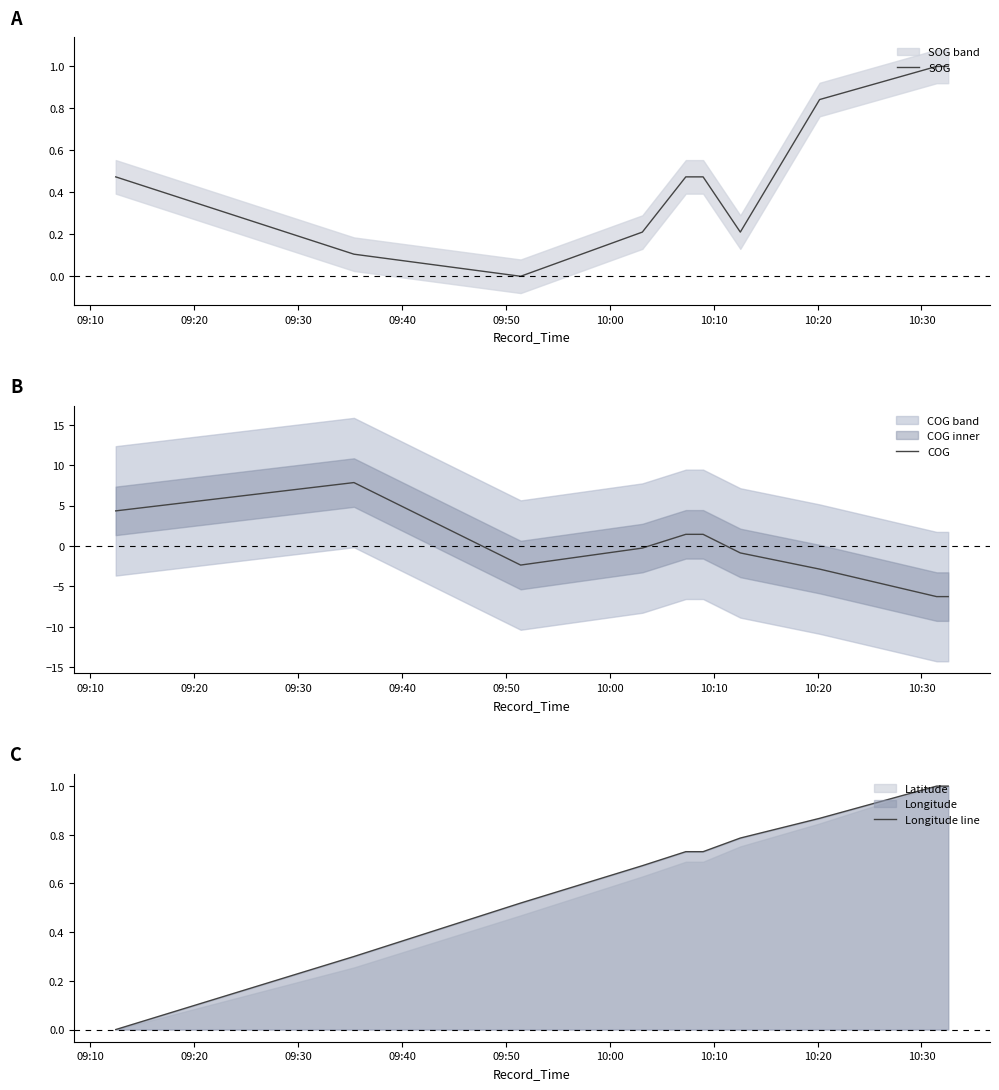

At which label is Longitude line closest to 0?

09:10